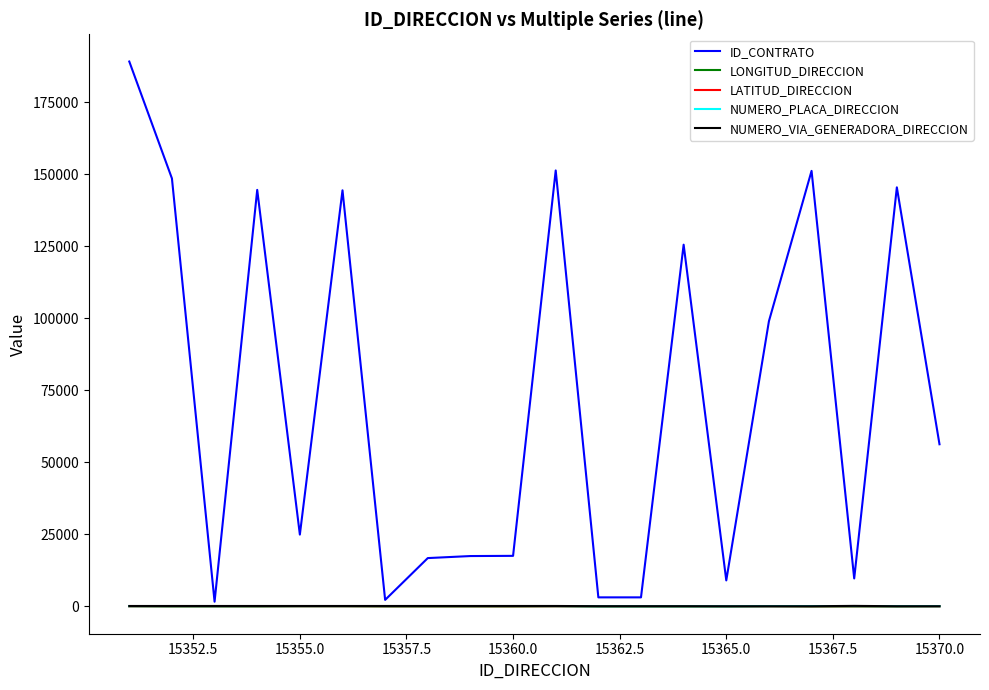

How many lines are shown in the chart?

5